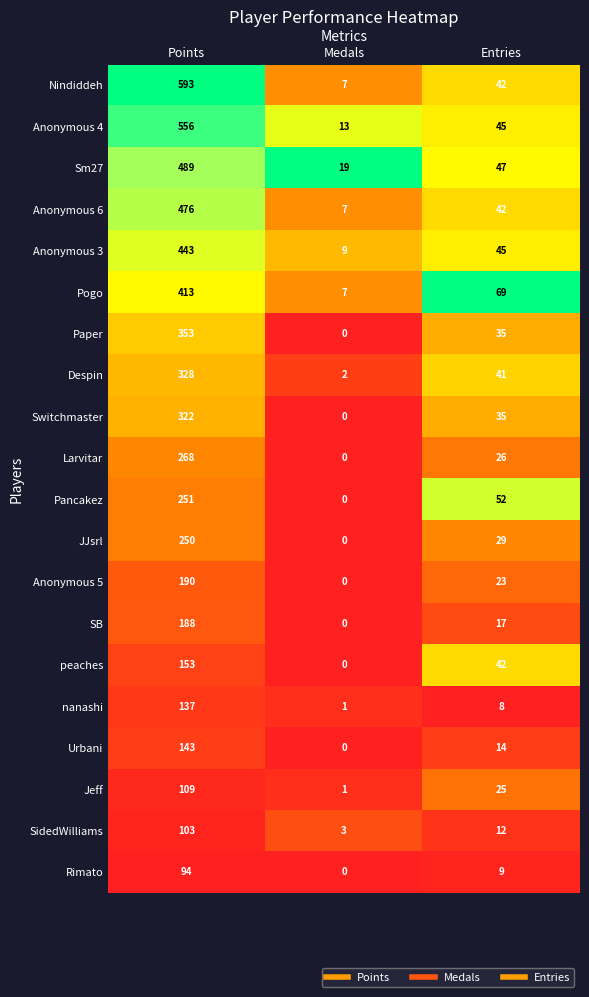

What is the sum of all Anonymous 4 values?

614